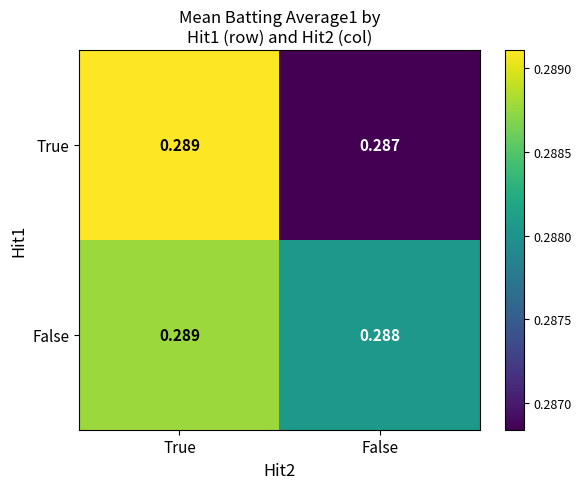

Between True and False, which series saw the biggest shift?

True